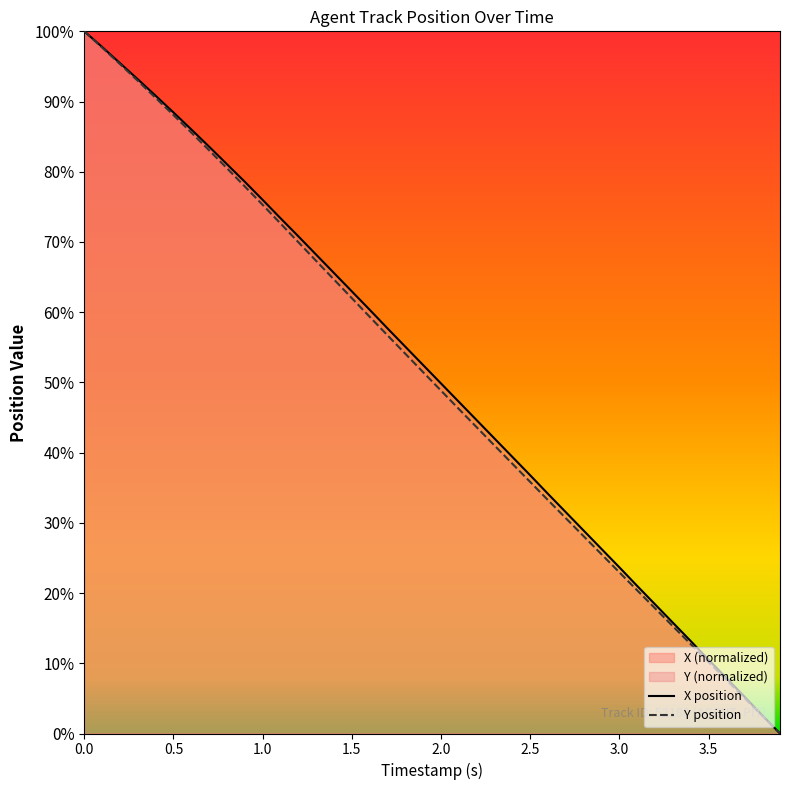

What is the sum of all X values?

2036.2